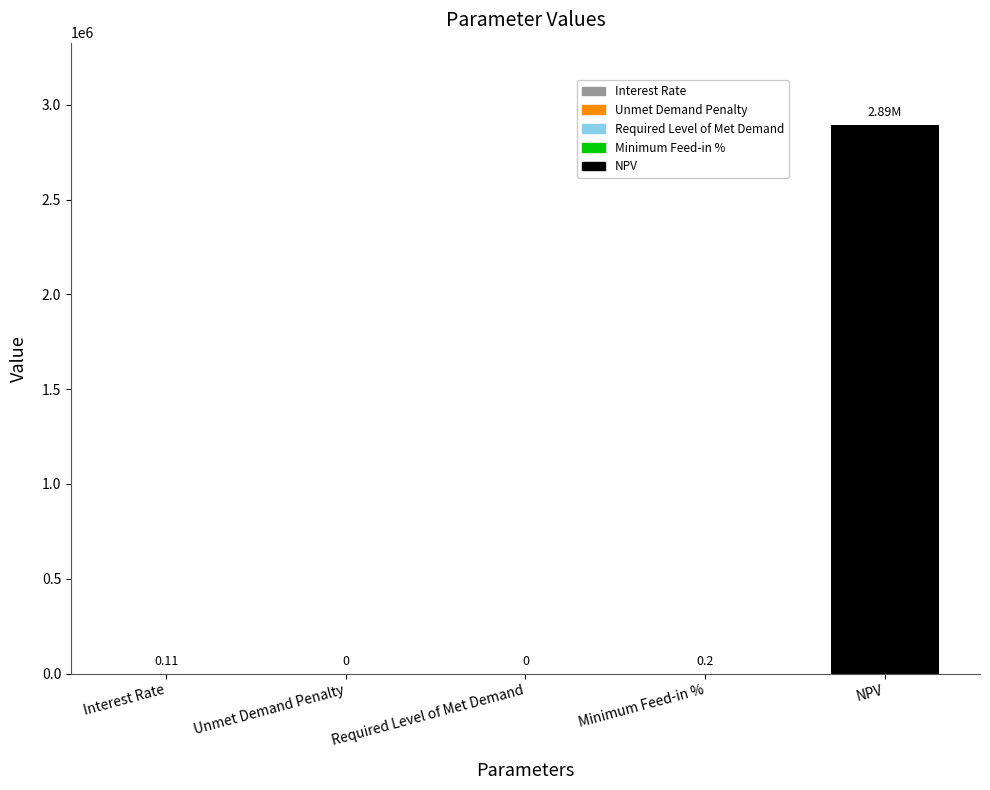

Does the chart contain stacked bars?

No